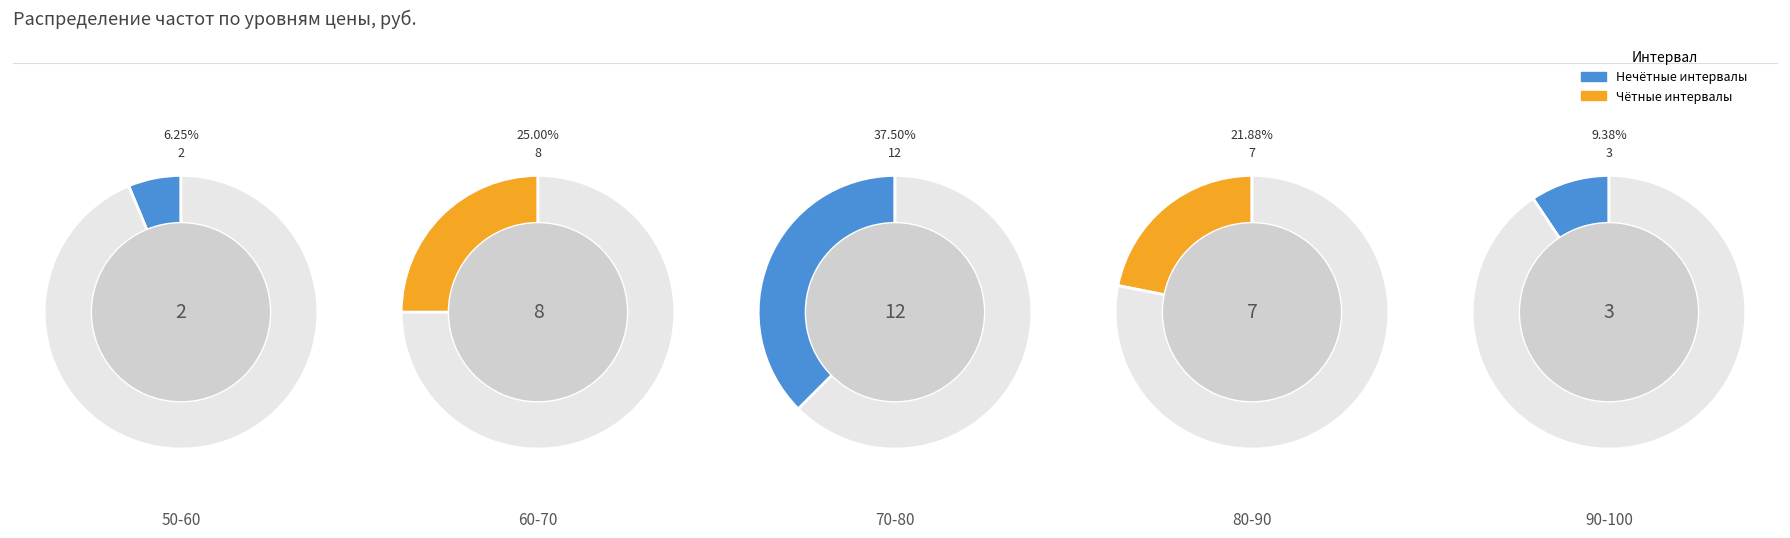

Combined, what portion of the pie is 70-80 and 60-70?

62.5%